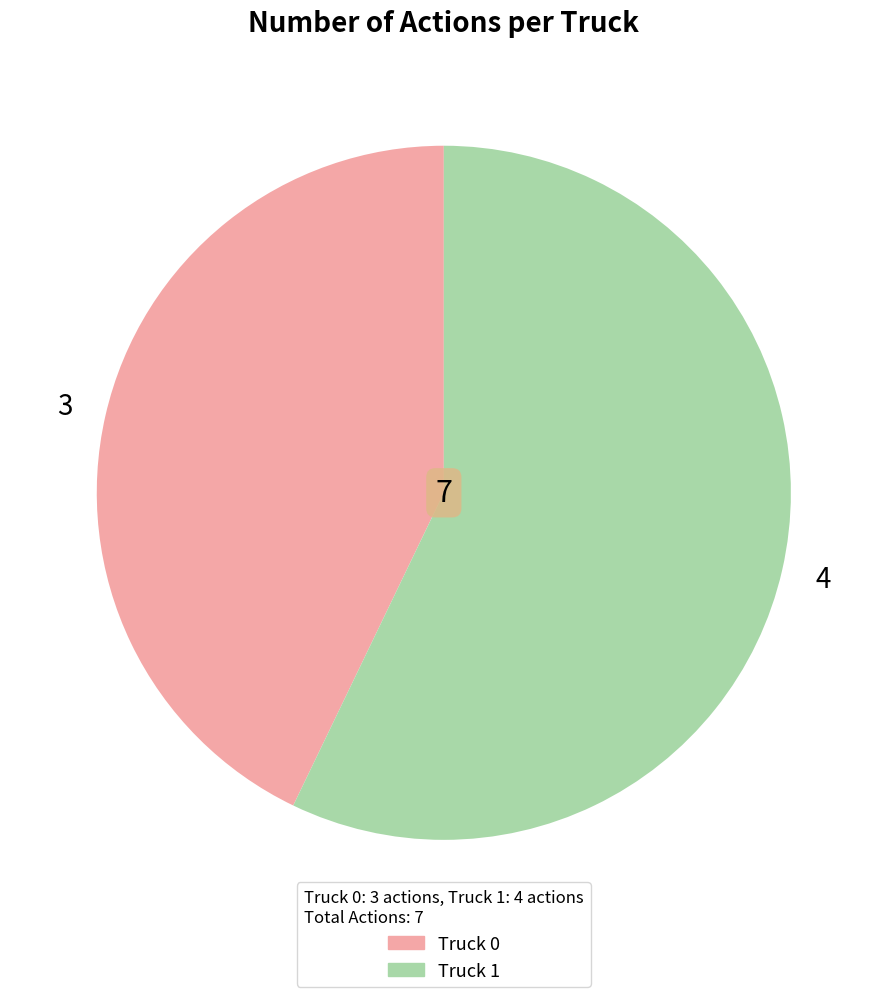

Is the sum of Truck 1 and Truck 0 greater than half?

Yes